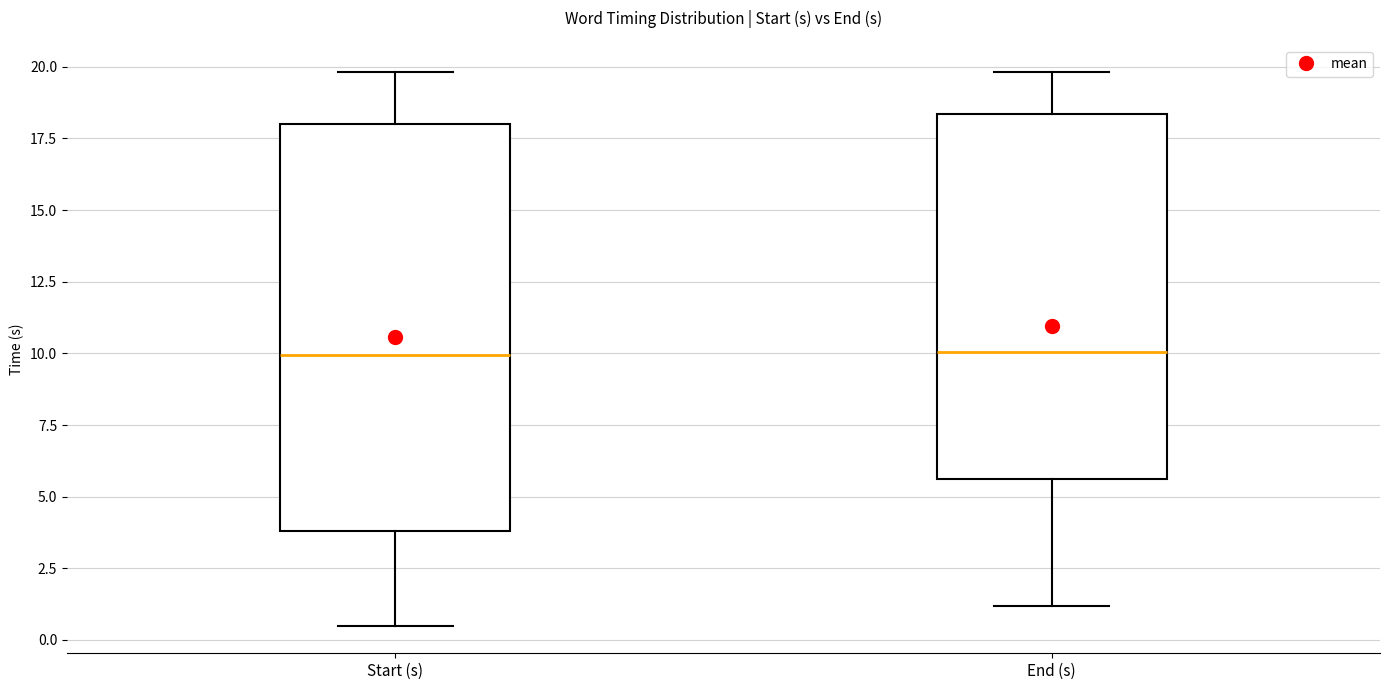

Where does the upper whisker of the box for Start (s) end on the y-axis? The values are not printed on the chart, so give them approximately, as read against the axis.

20.0